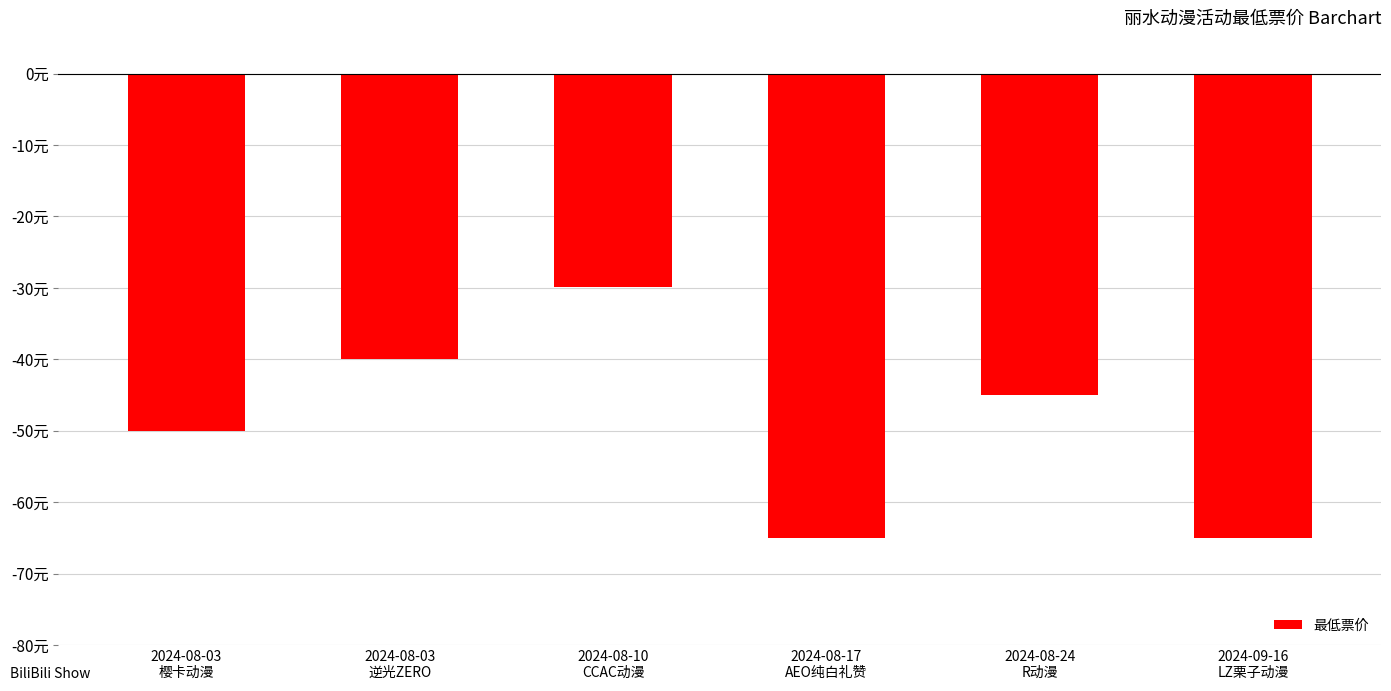

Does the chart contain stacked bars?

No